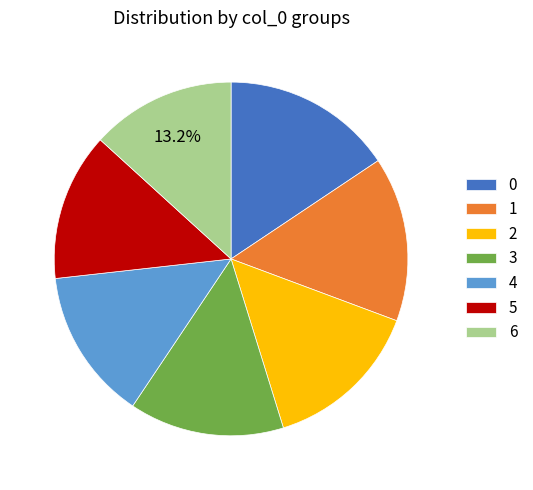

Does 6 represent more than half of the total?

No